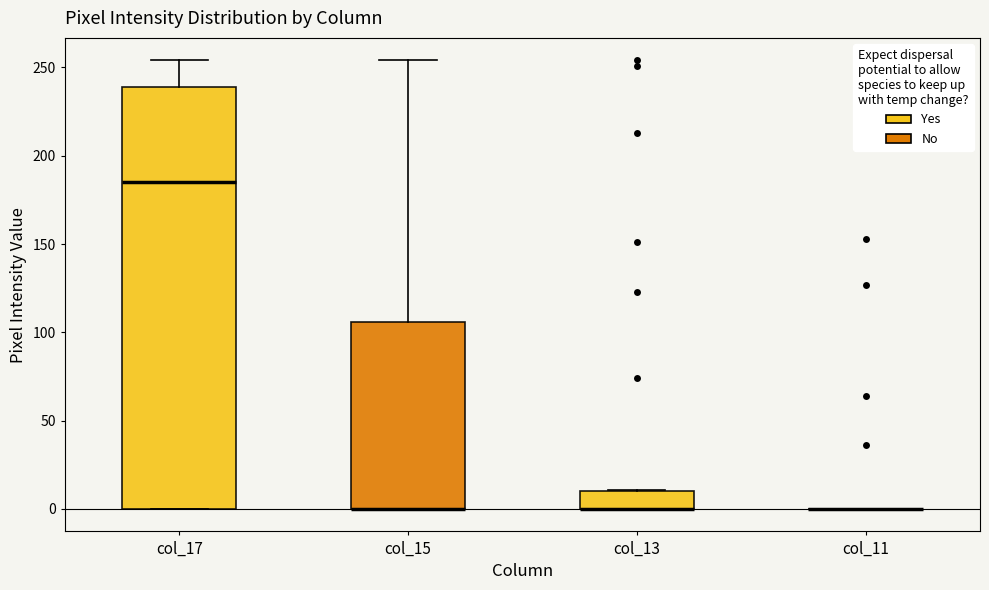

Which box is the tallest, from its lower edge to its upper edge?

col_17